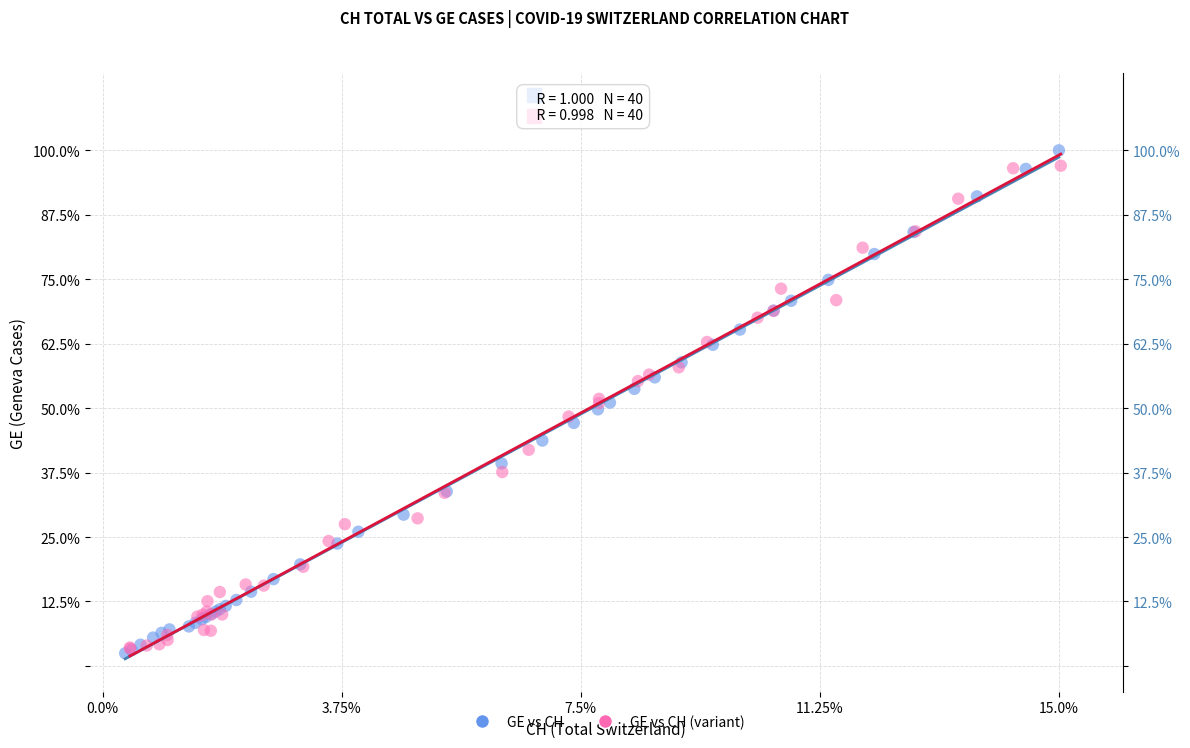

Which series has the widest spread of Y values?

GE vs CH